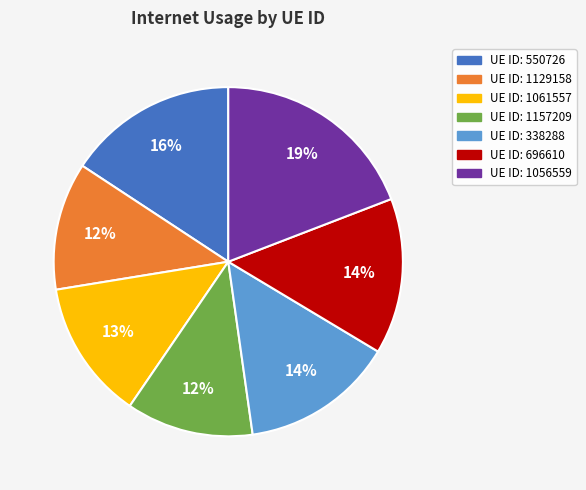

To the nearest percent, what is the average slice percentage?

14%